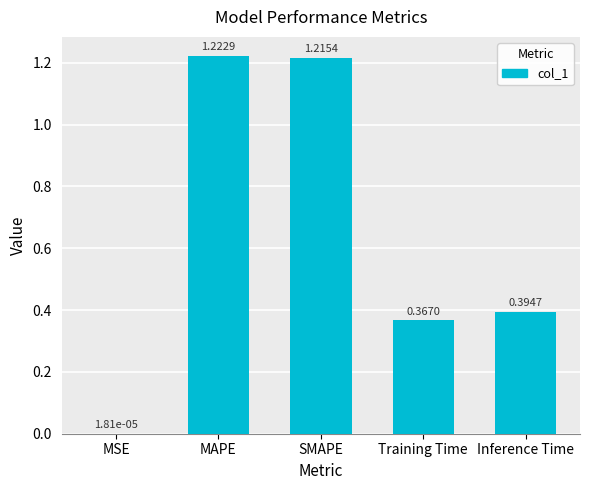

What is the sum of all values?

3.2